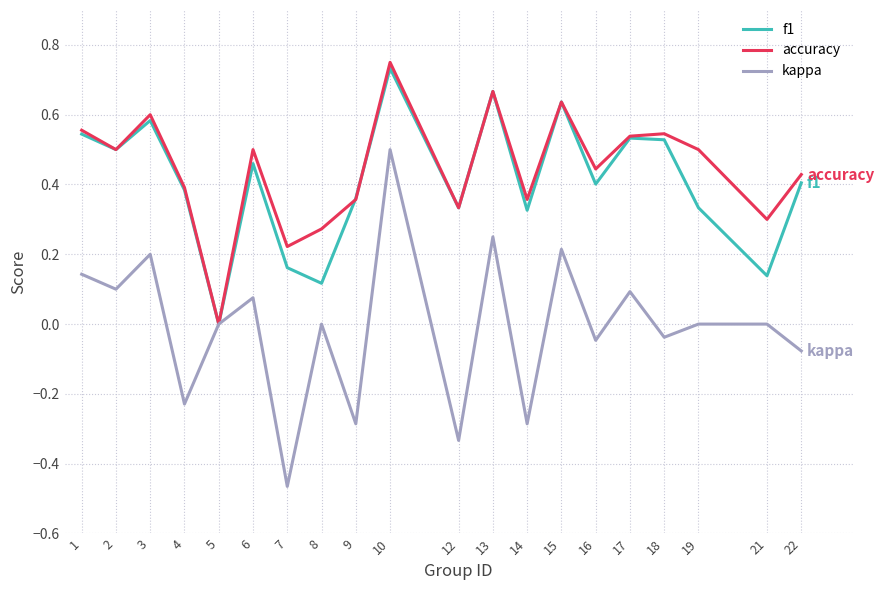

At which category is the sum across all series the highest?

10